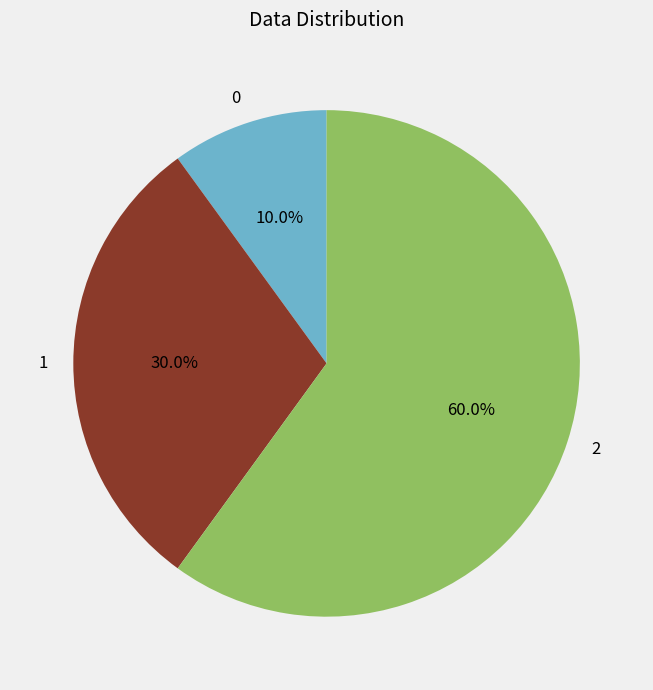

Combined, do 1 and 0 account for over 50%?

No